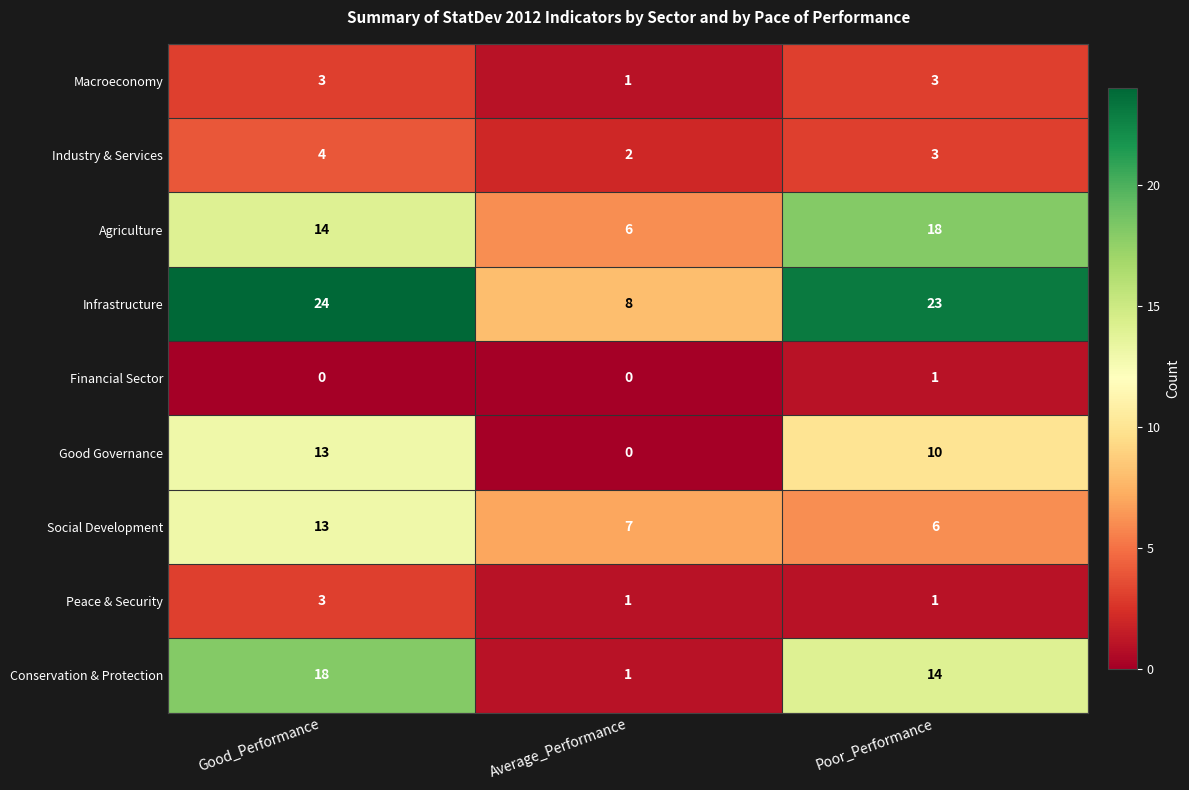

How many Macroeconomy values are between 1 and 3?

3